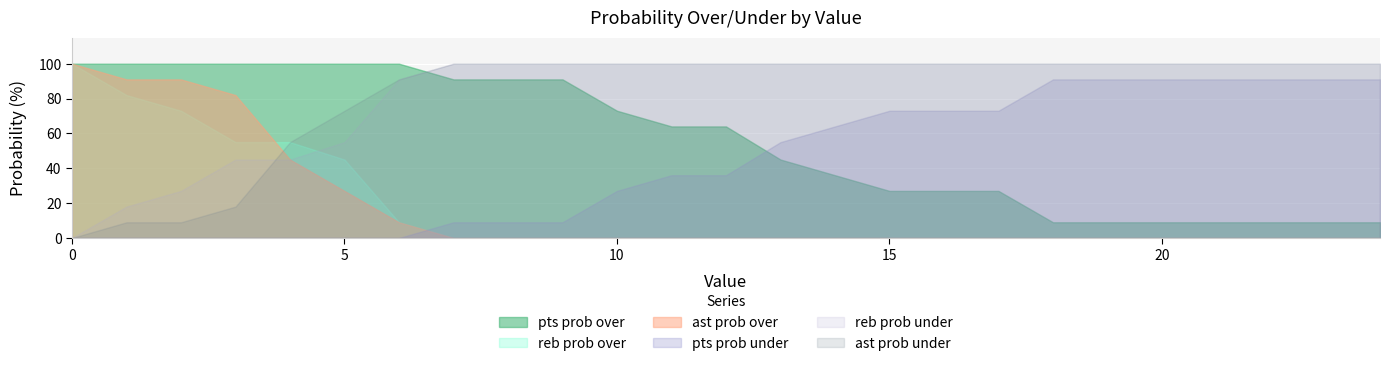

What is the sum of all pts prob under values?

1101